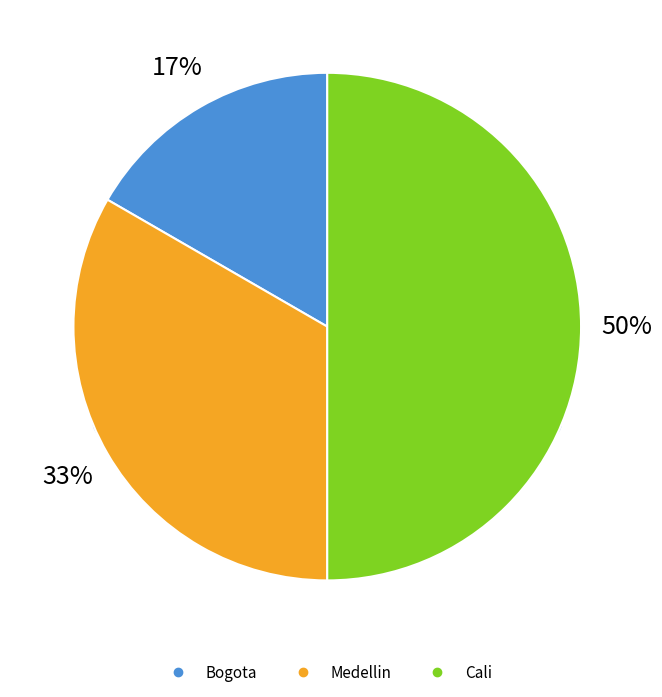

Is it true that Cali is 57% of the pie?

False